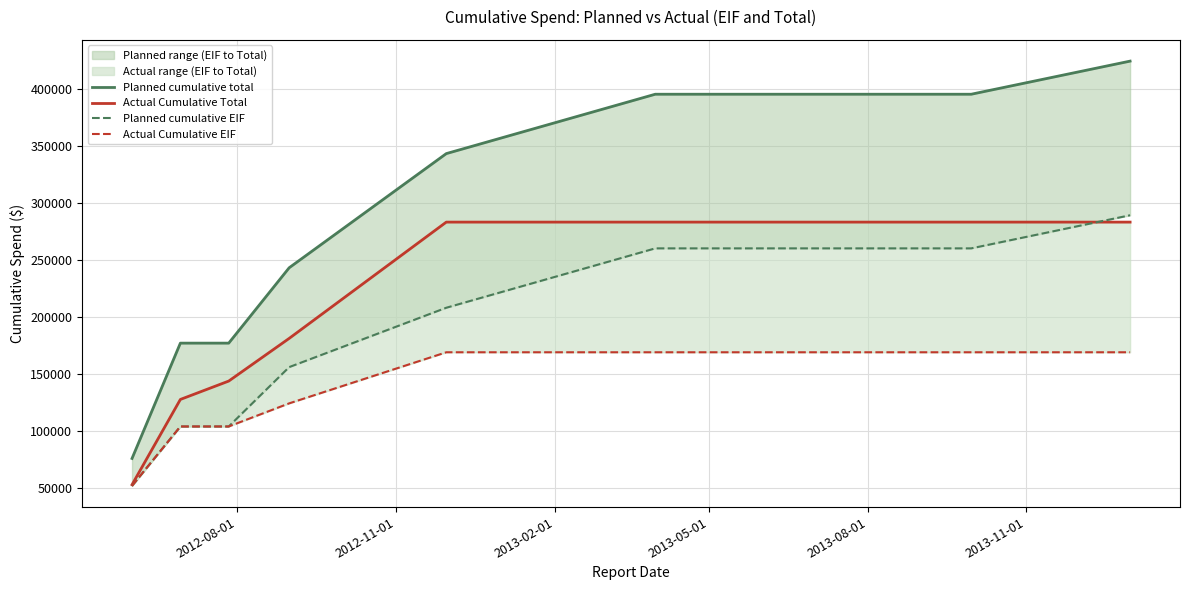

True or false: Actual Cumulative EIF has more than 0 interior local peaks.

False